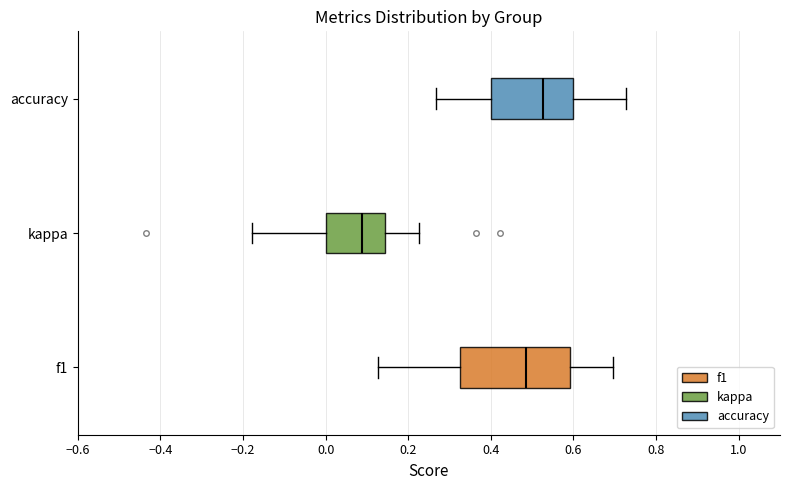

Which box's median line is the furthest to the left?

kappa